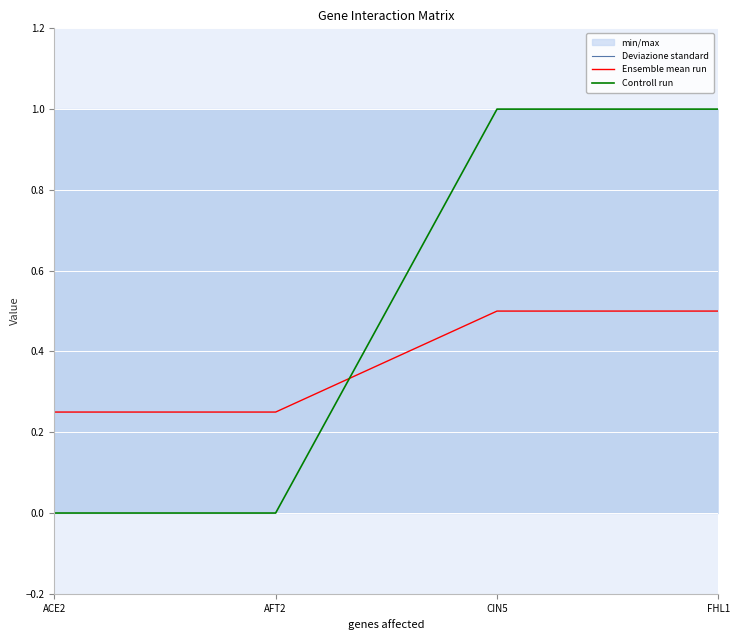

Reading left to right, transcribe all the data shown in this chart.

Ensemble mean run: 0.2	0.2	0.5	0.5
Controll run: 0.0	0.0	1.0	1.0